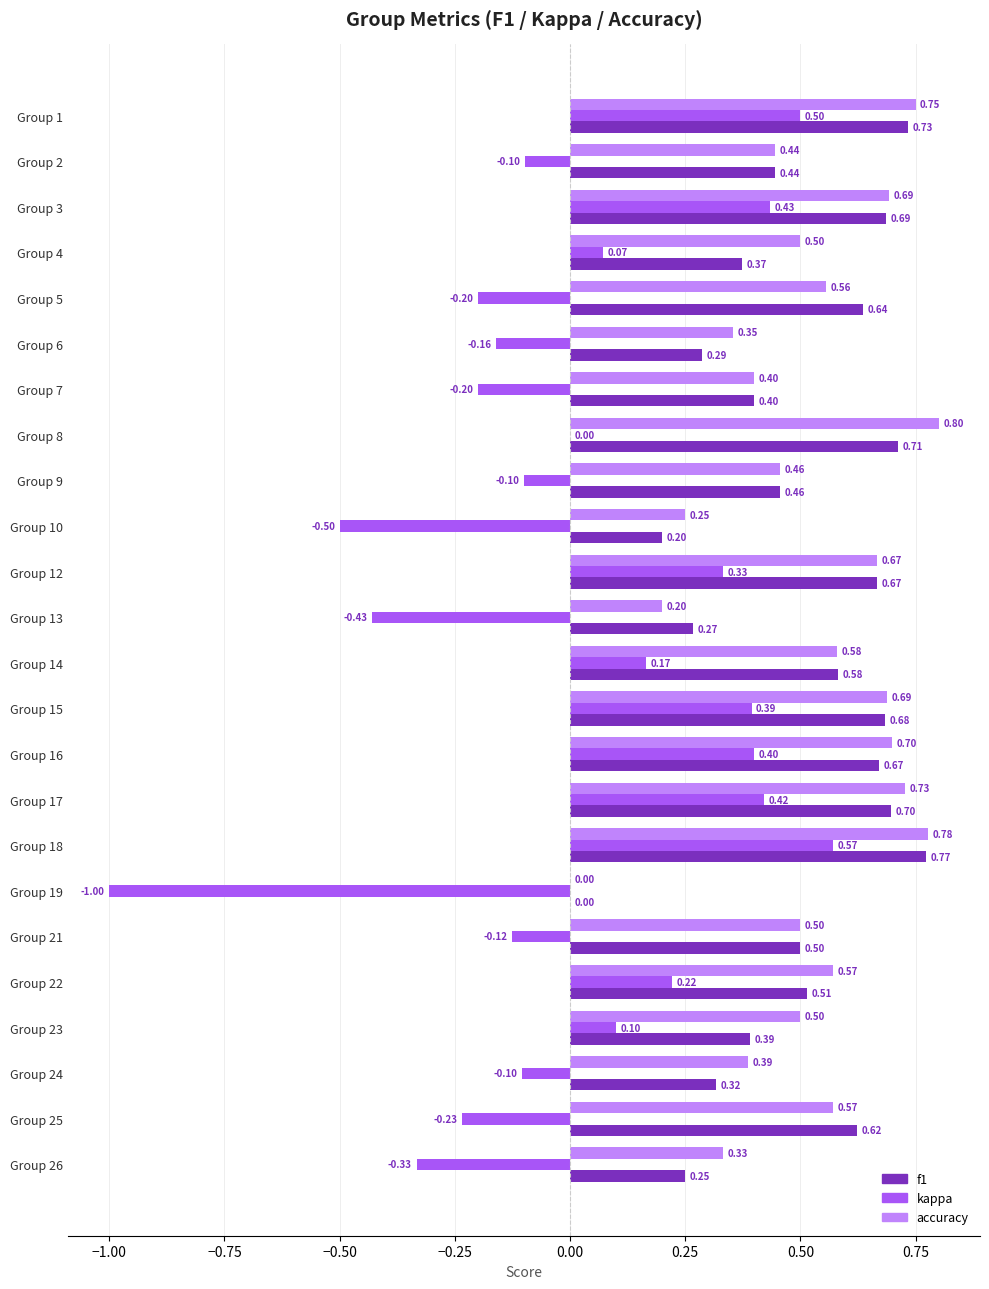

Which series changed the most between Group 6 and Group 19?

kappa